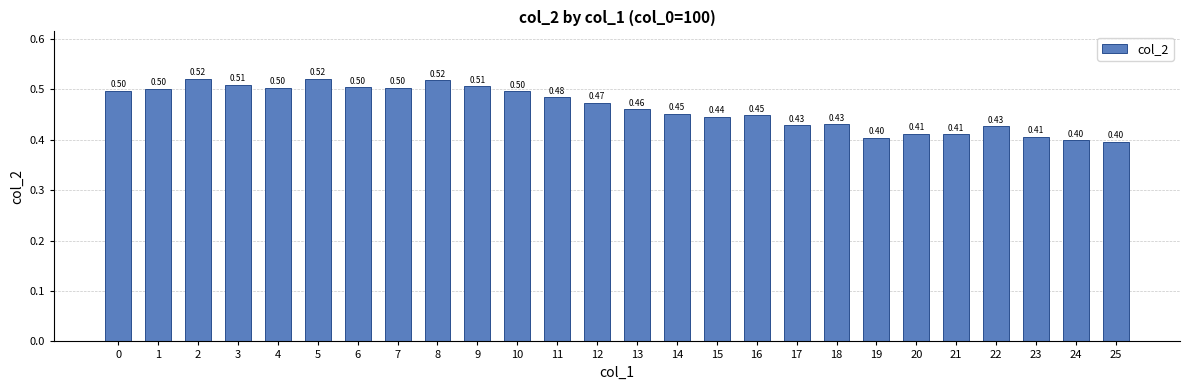

What is the change in value from 1 to 22?

-0.1